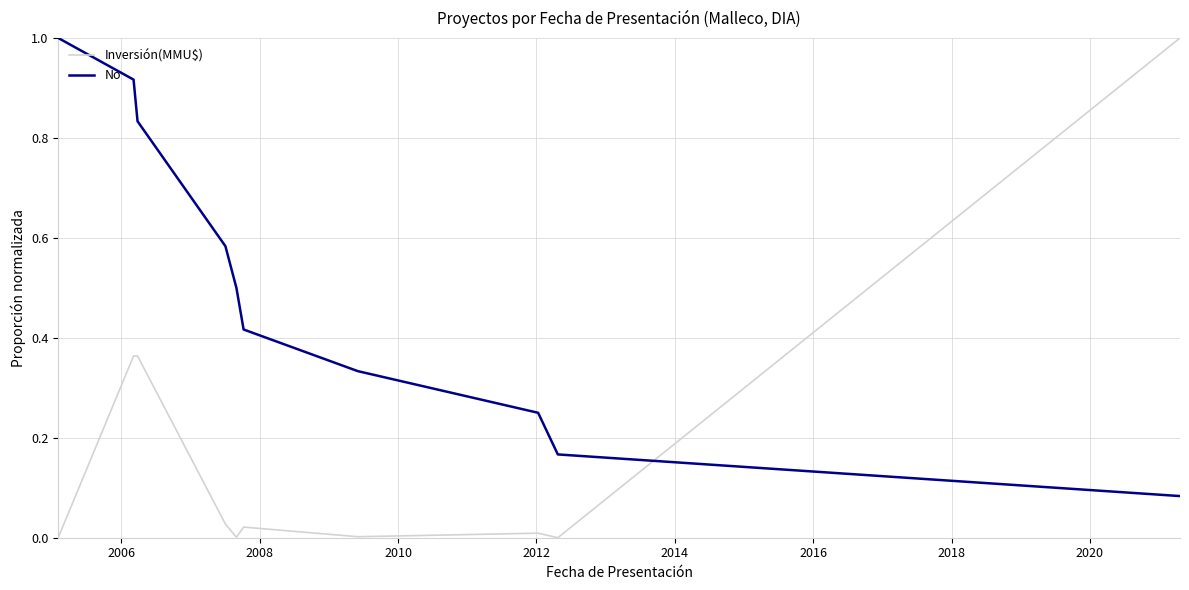

What is the sum of all Inversión(MMU$) values?

1.8